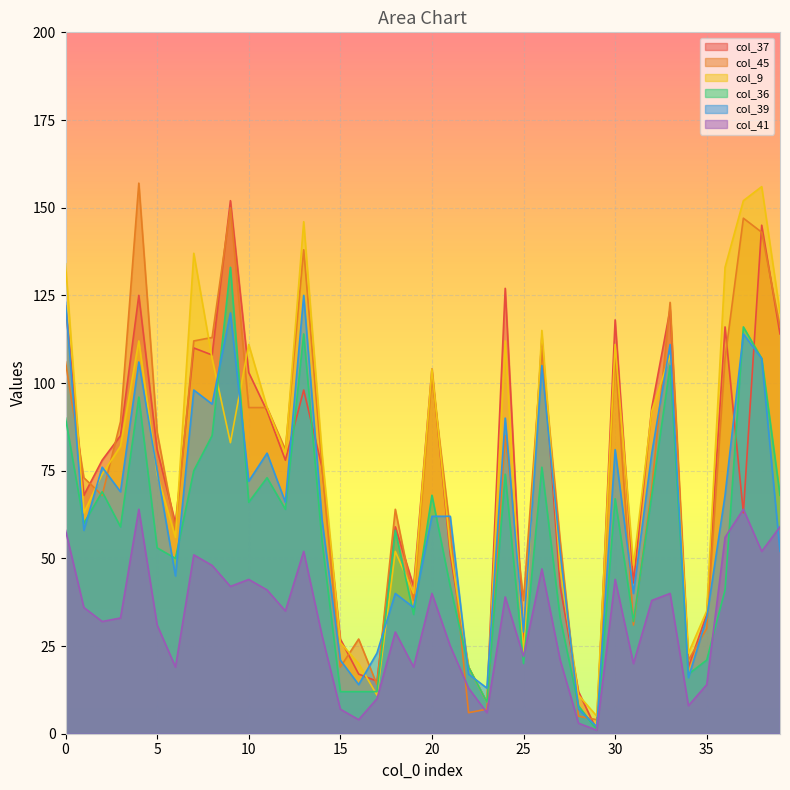

In col_45, how many points are lower than both neighbors (excluding endpoints)?

11